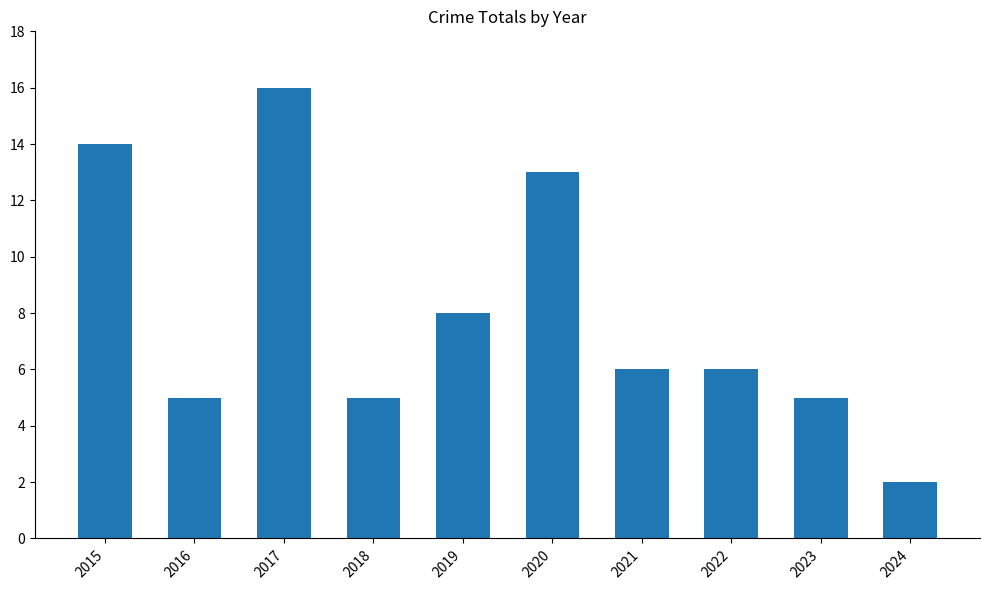

Reading left to right, what are all the values shown in this chart?

2015=14	2016=5	2017=16	2018=5	2019=8	2020=13	2021=6	2022=6	2023=5	2024=2